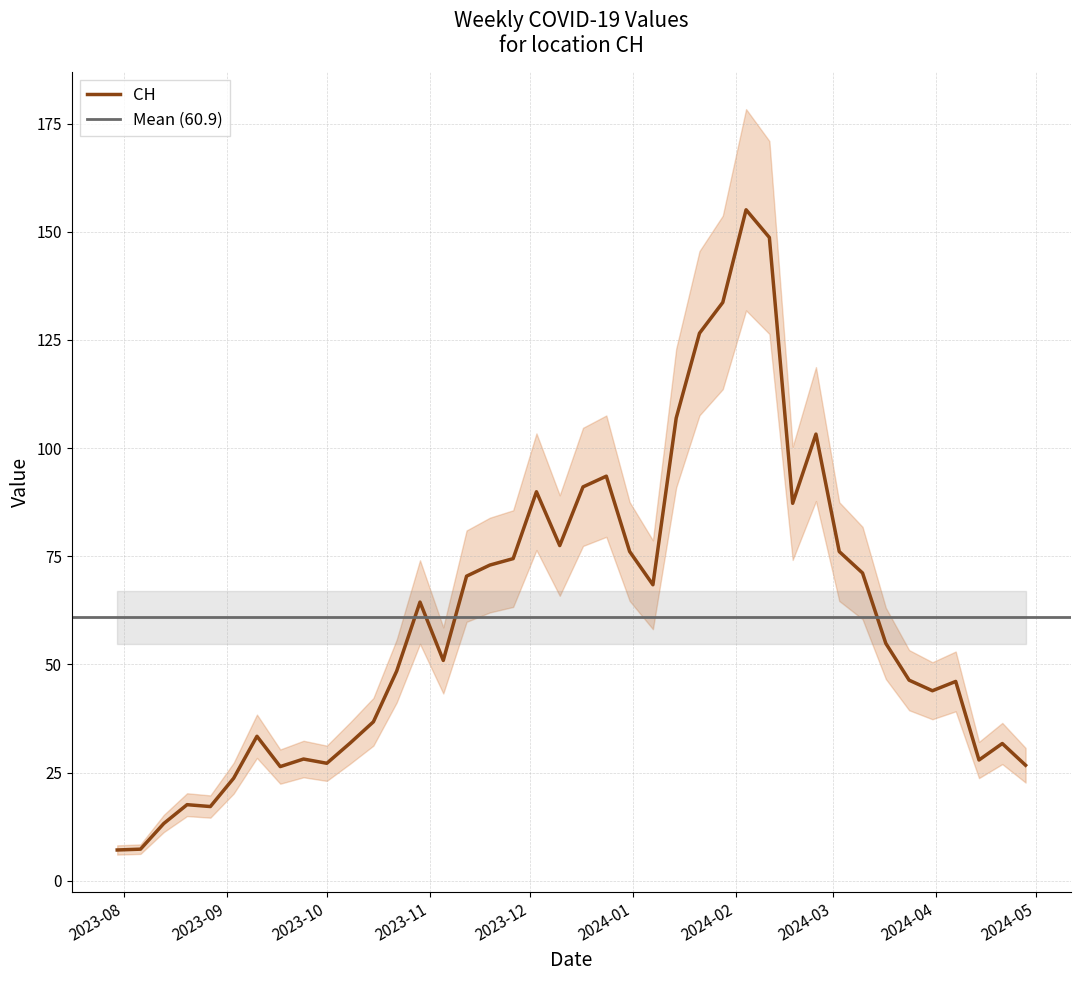

Count the number of values greater than 54.

20